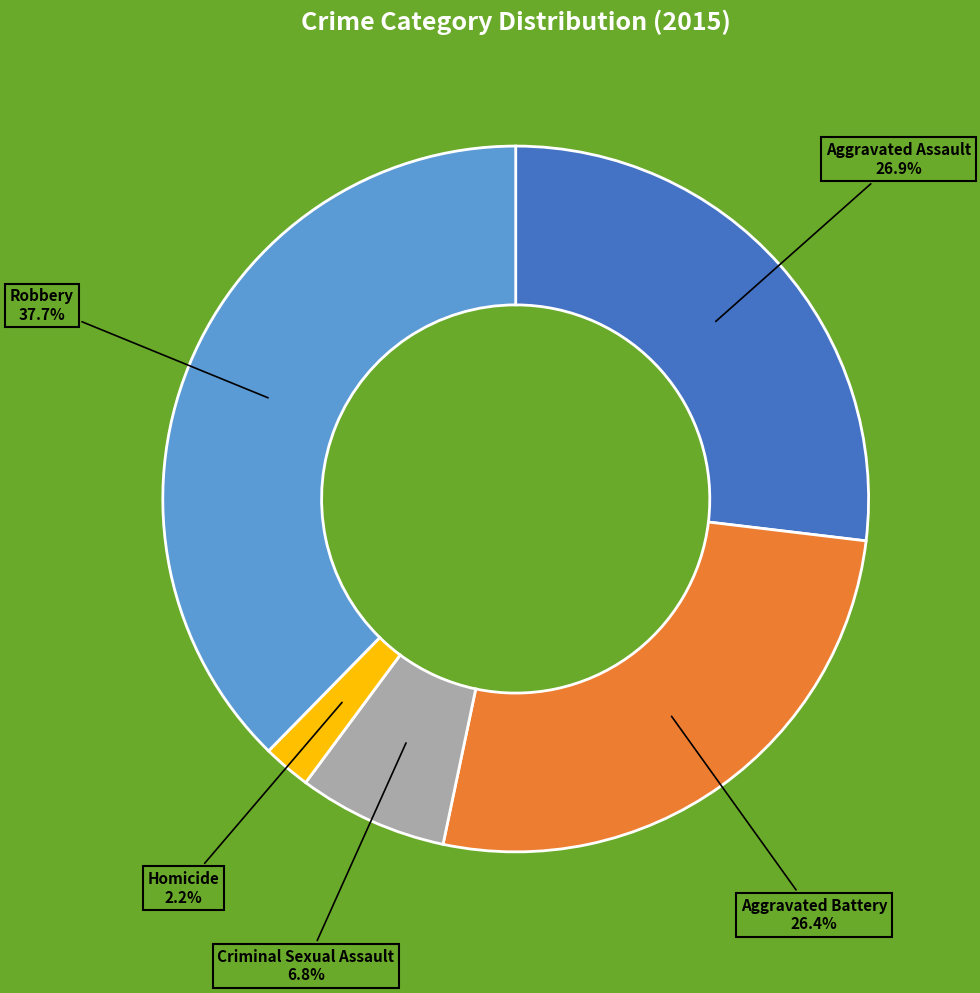

To the nearest percent, what percentage of the pie is Robbery?

38%